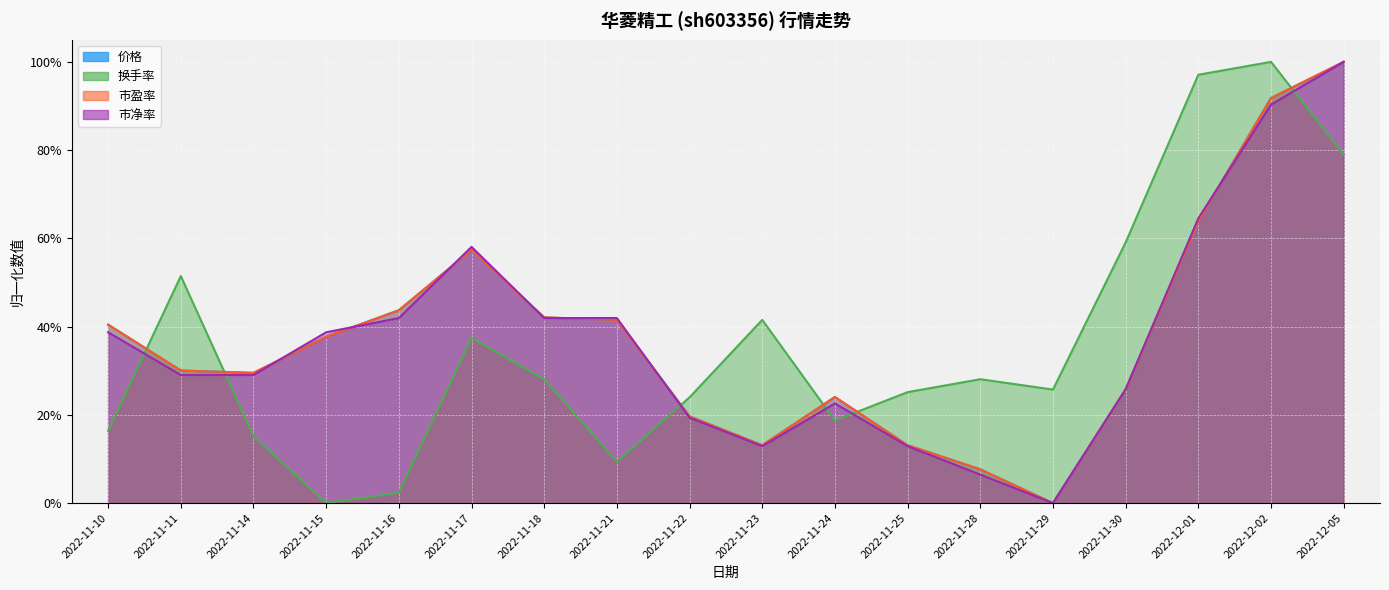

Which series changed the most between 2022-11-14 and 2022-11-24?

市净率